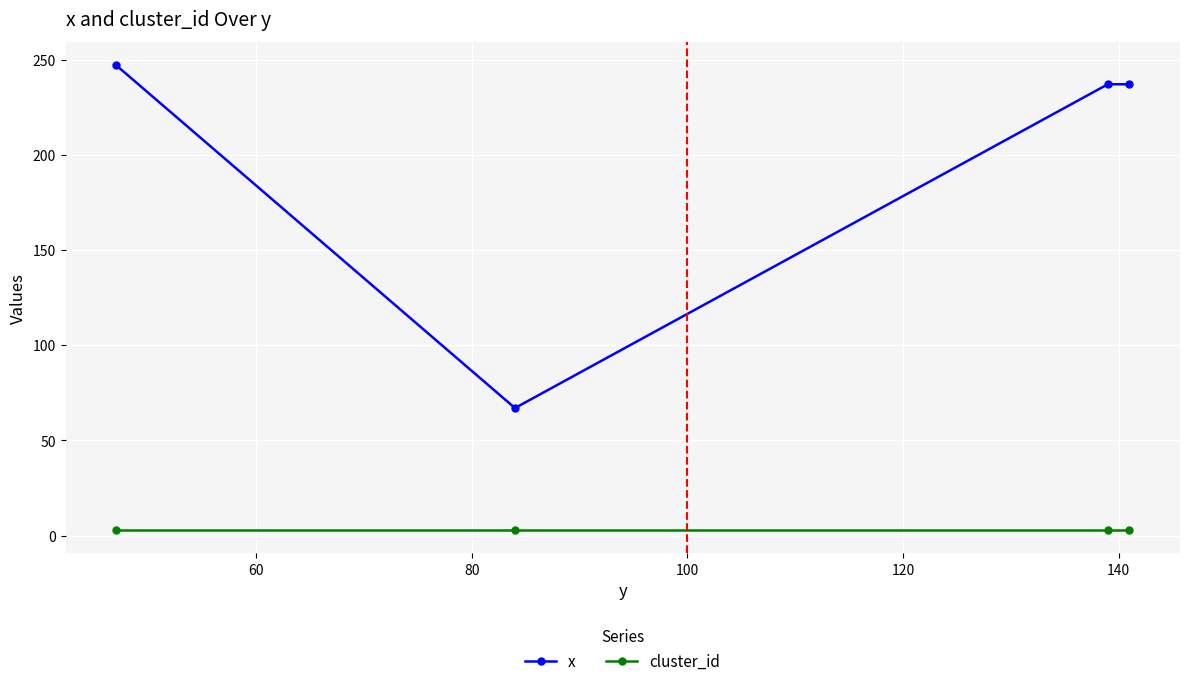

True or false: x and cluster_id cross at least once.

False